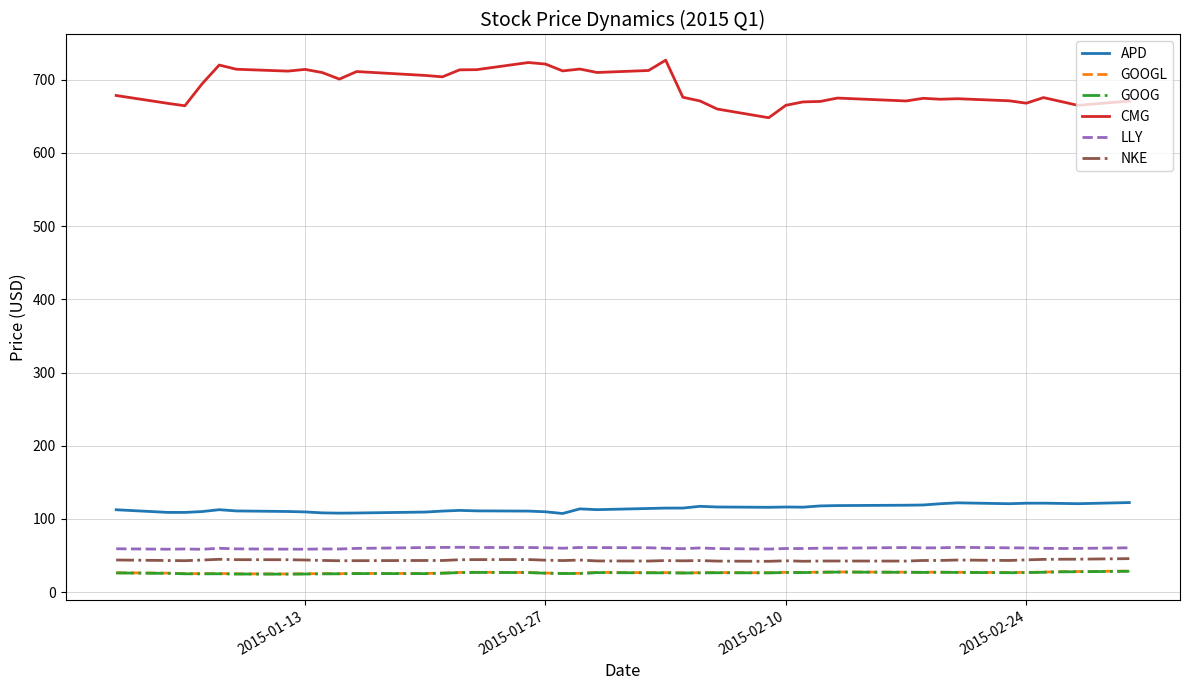

What is the difference between the second highest and minimum values in the GOOGL series?

3.3